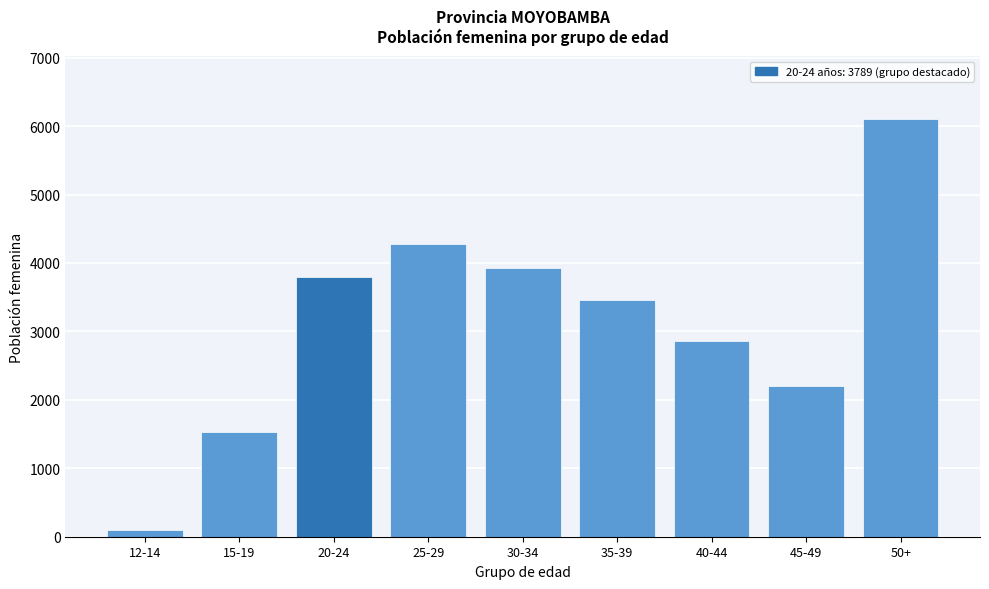

Reading left to right, extract all data points from this chart.

12-14=91	15-19=1531	20-24=3789	25-29=4270	30-34=3922	35-39=3460	40-44=2853	45-49=2198	50+=6104